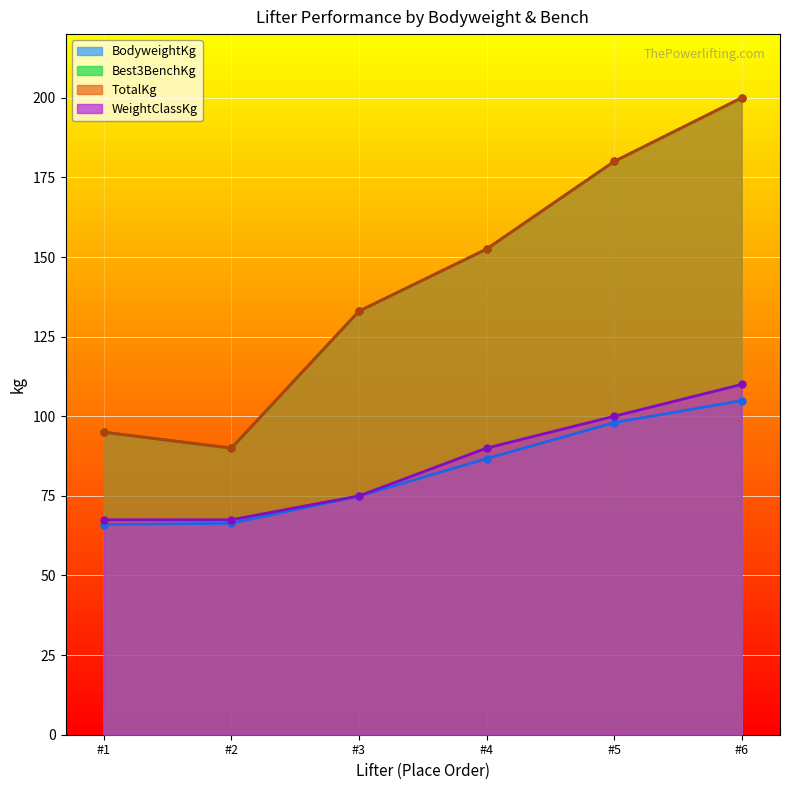

What is the average value of the WeightClassKg series?

85.0